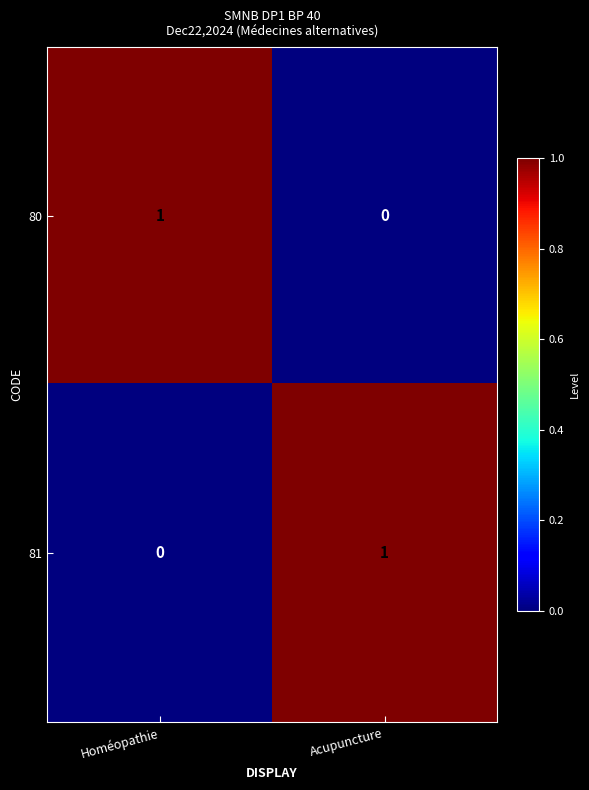

True or false: 80 has a value of 0 at Homéopathie.

False